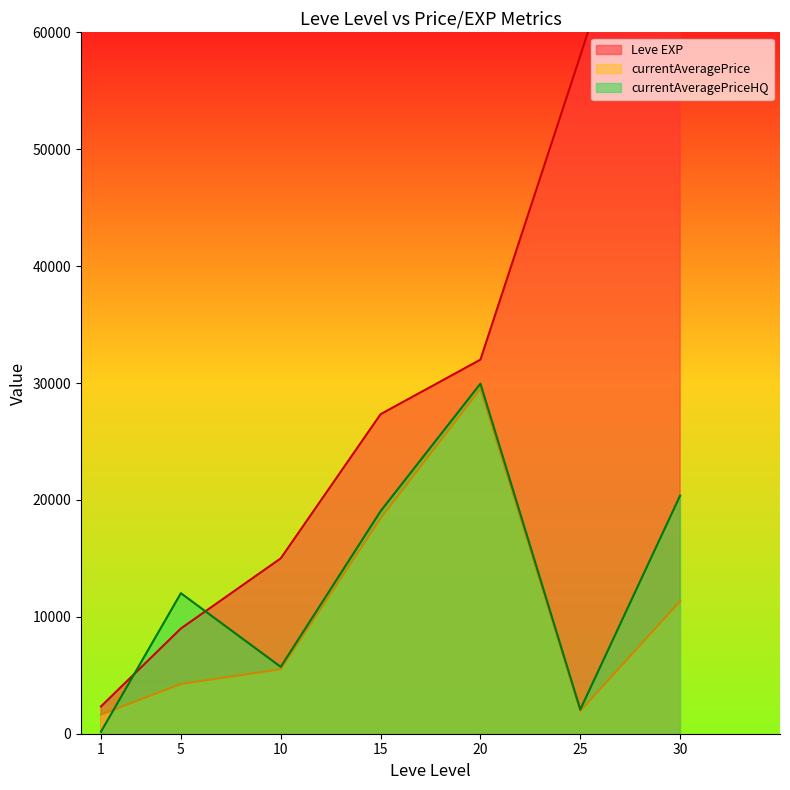

What is the value of the Leve EXP (line) point at the 5th from the left?

32000.0